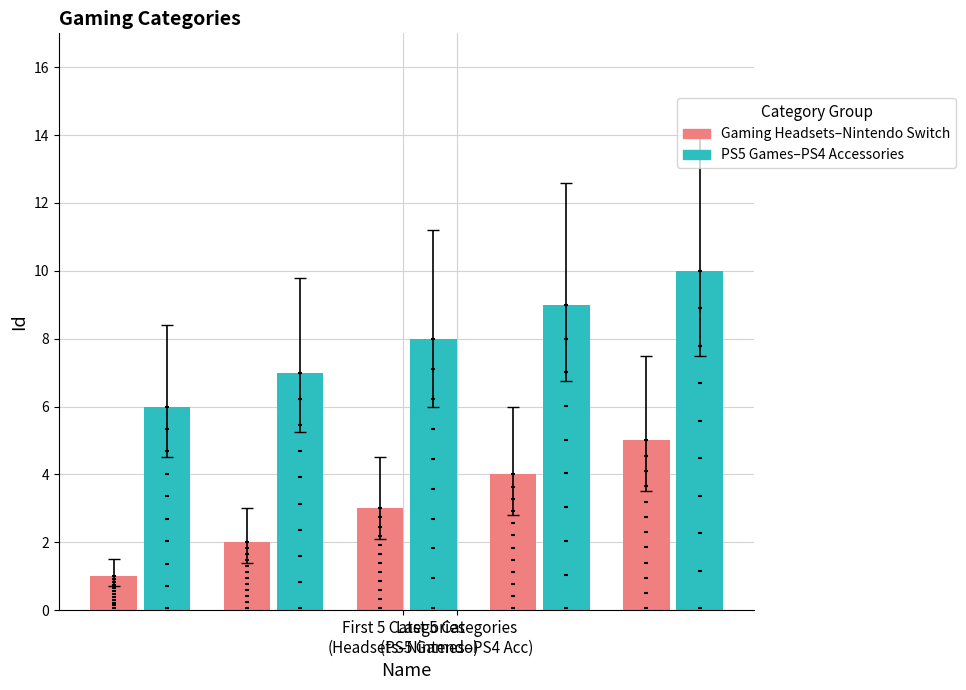

Which series reaches the maximum Y coordinate?

PS5 Games–PS4 Accessories